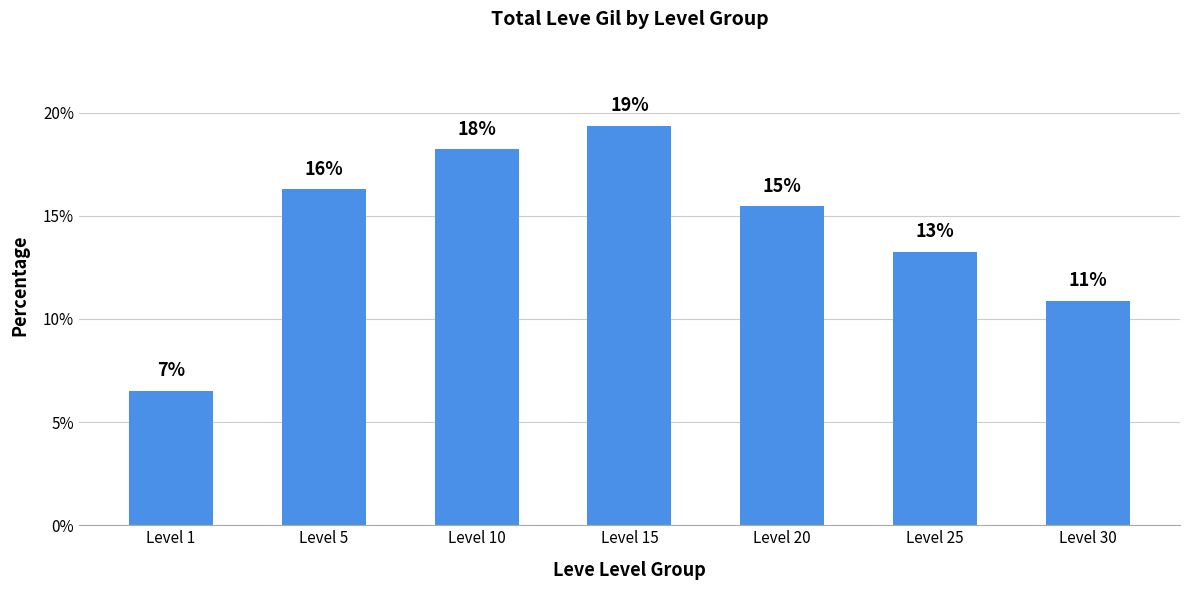

What is the minimum value shown in the chart?

6.5